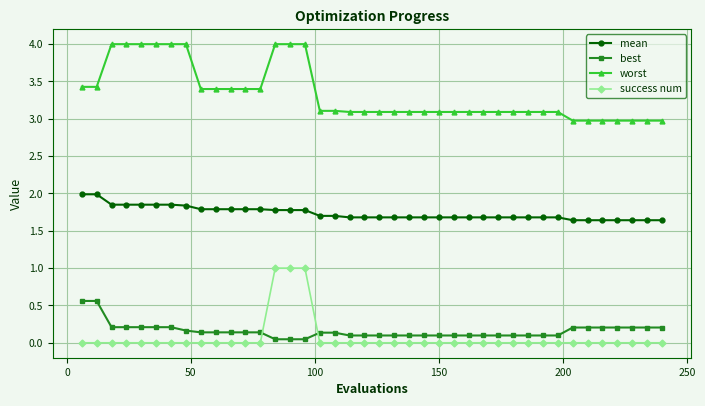

How many lines are shown in the chart?

4